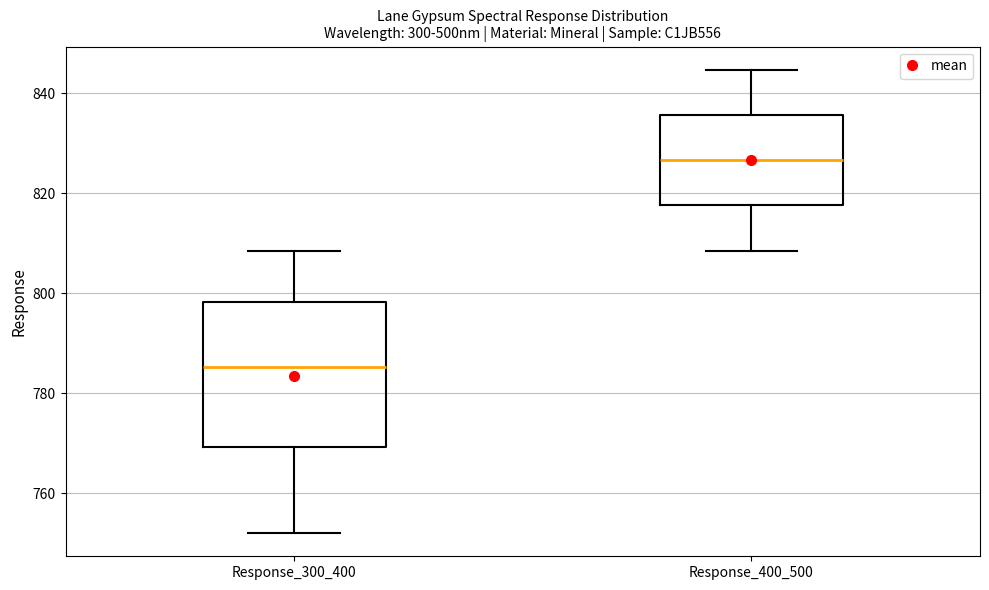

Where is the lower edge of the box for Response_400_500 on the y-axis? The values are not printed on the chart, so give them approximately, as read against the axis.

818